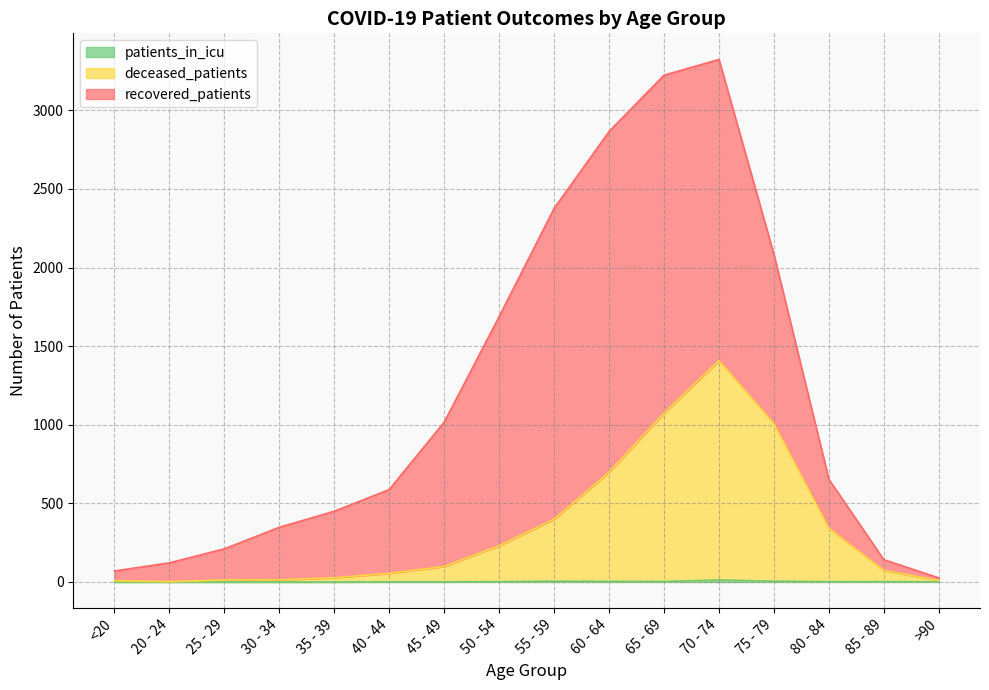

Where is the first local minimum for patients_in_icu?

65 - 69